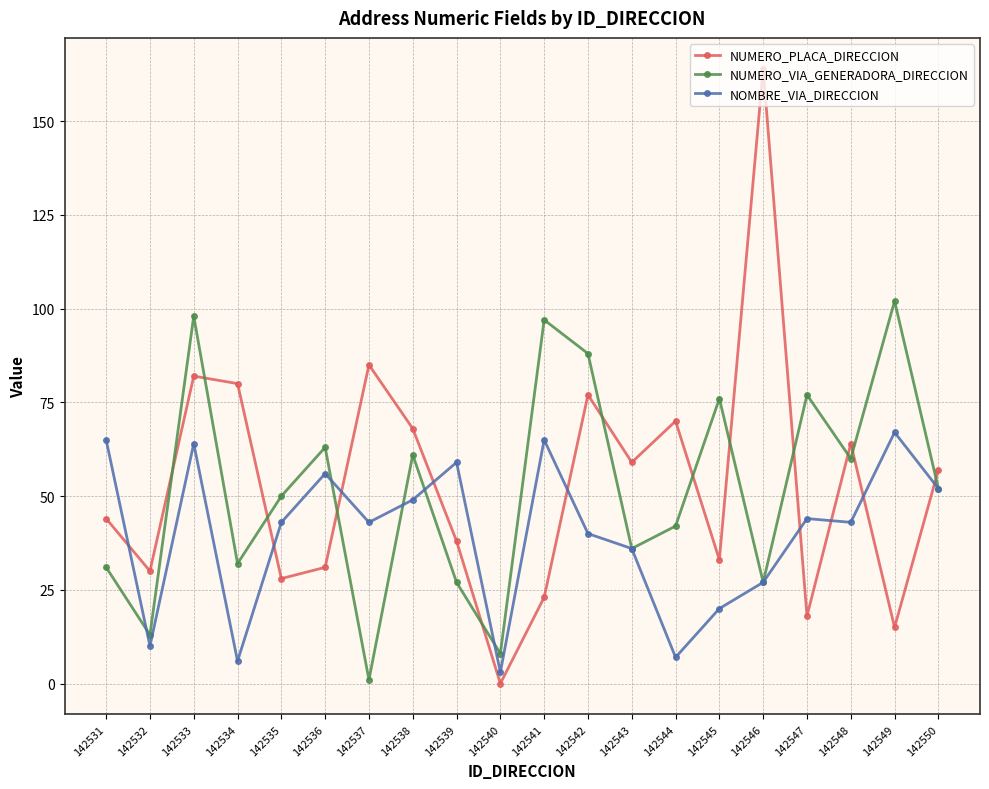

Where is the first local maximum for NUMERO_VIA_GENERADORA_DIRECCION?

142533